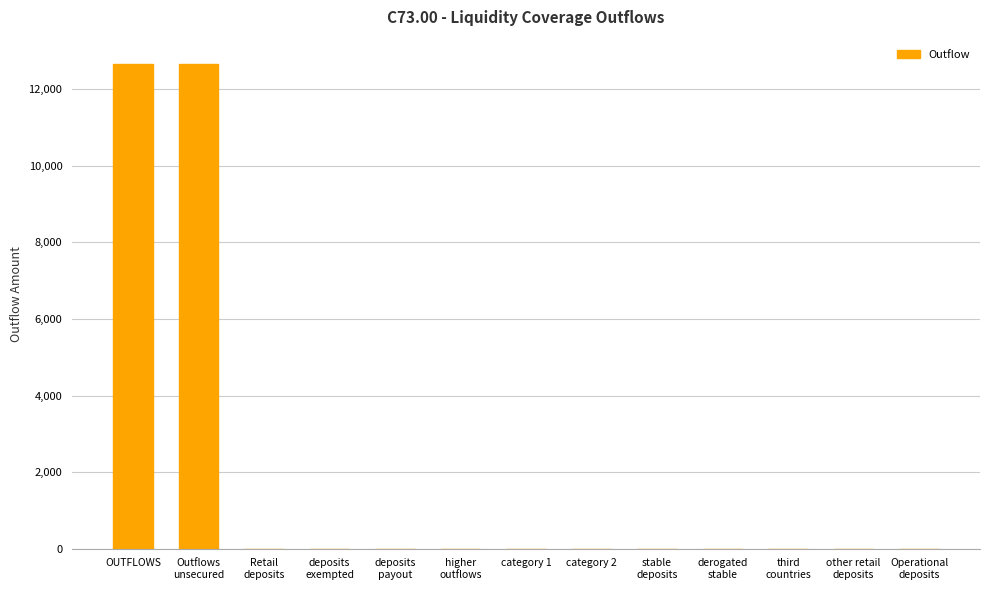

The value at Operational
deposits is 0.0. True or false?

True